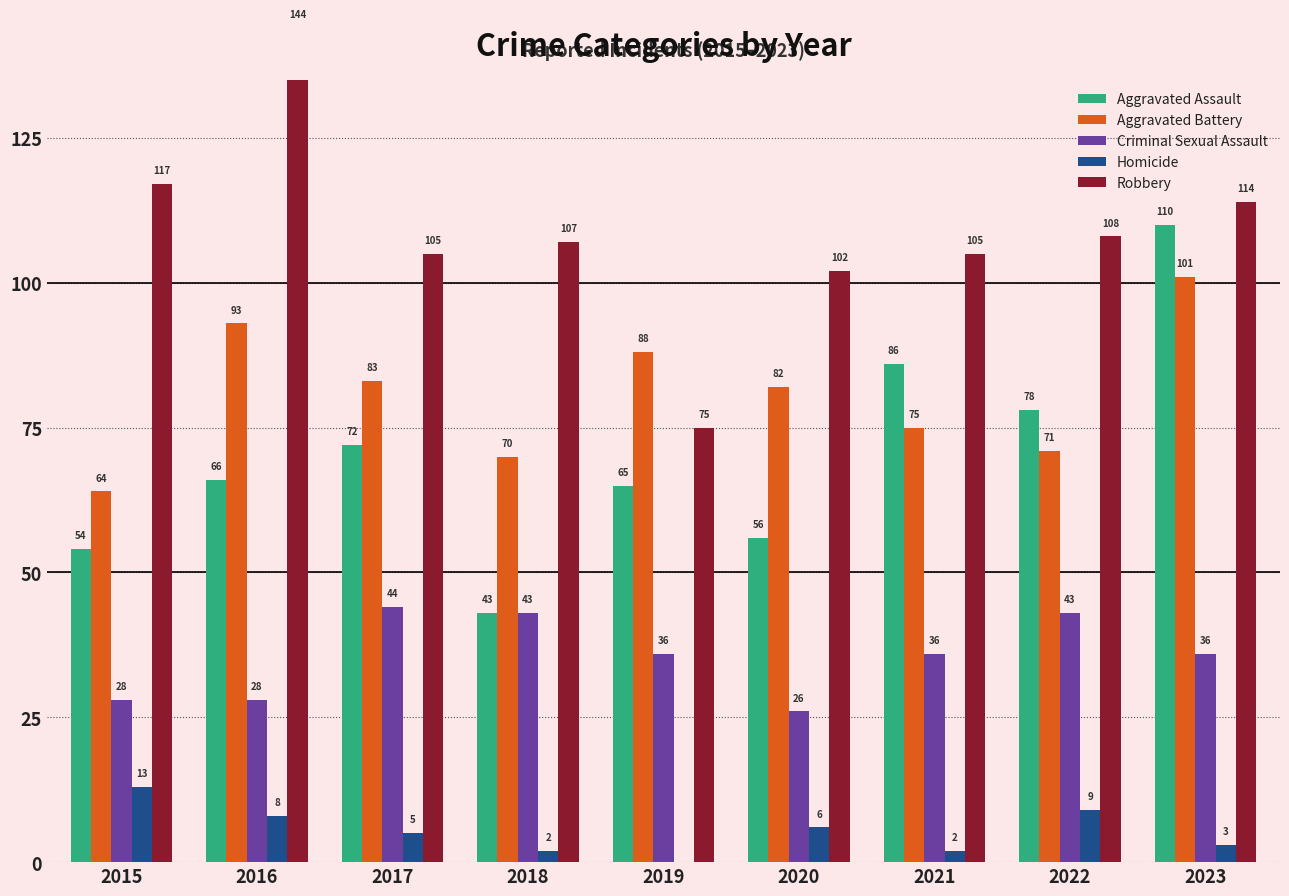

At which category is the sum across all series the highest?

2023